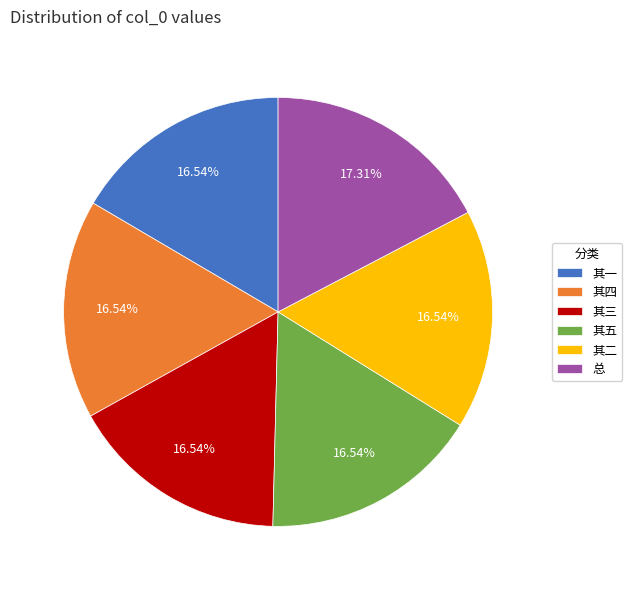

Does 总 represent more than half of the total?

No